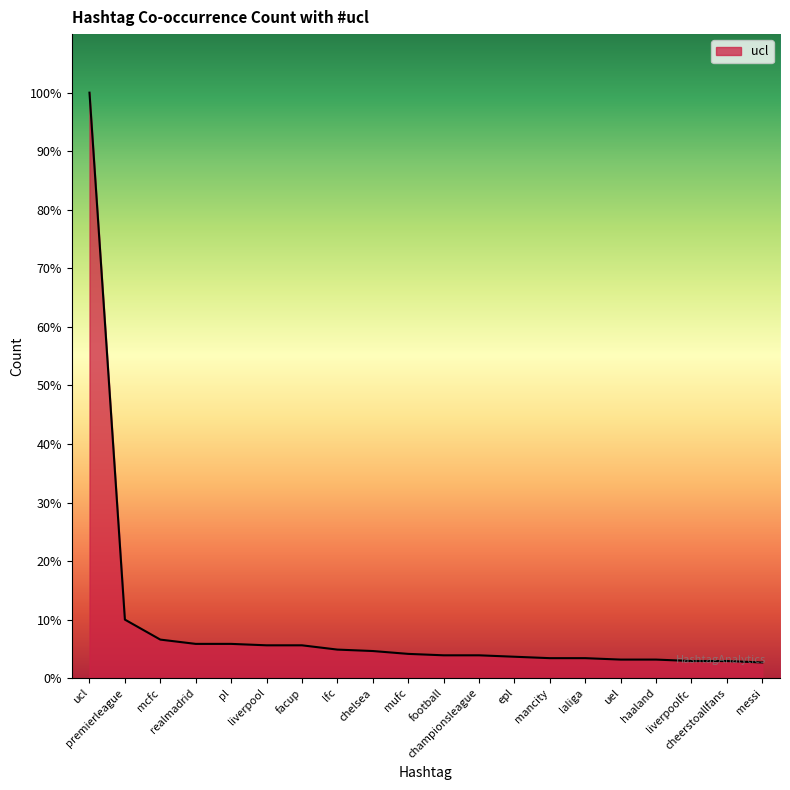

Reading left to right, list all the values displayed in this chart.

ucl=410	premierleague=41	mcfc=27	realmadrid=24	pl=24	liverpool=23	facup=23	lfc=20	chelsea=19	mufc=17	football=16	championsleague=16	epl=15	mancity=14	laliga=14	uel=13	haaland=13	liverpoolfc=12	cheerstoallfans=12	messi=11